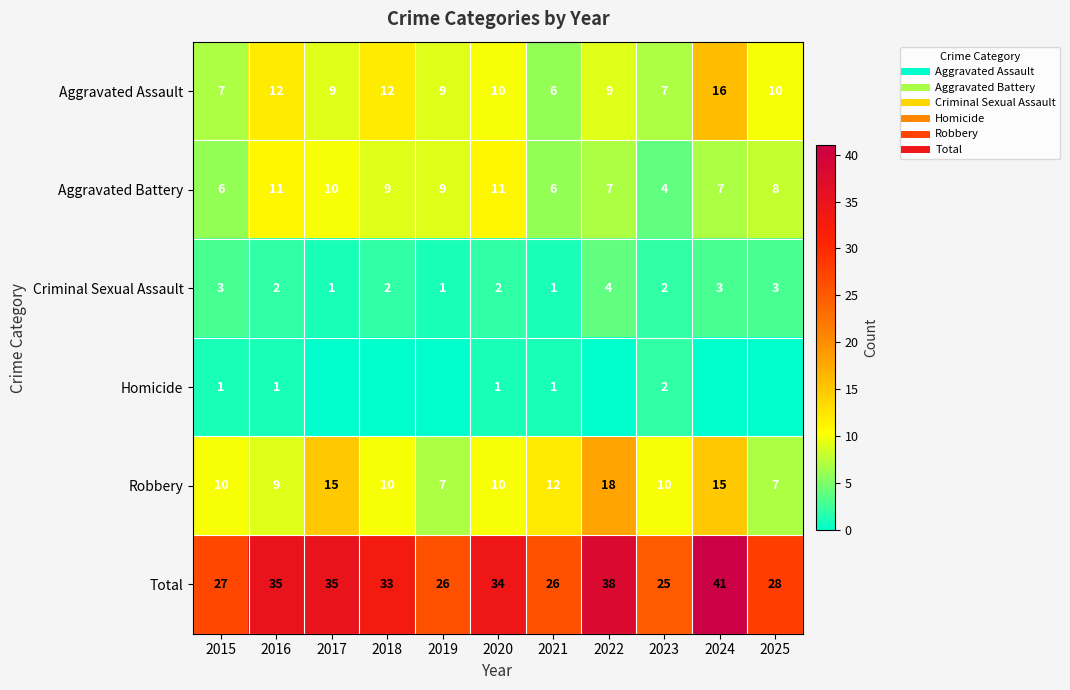

What is the difference between the maximum and minimum values in the Homicide series?

2